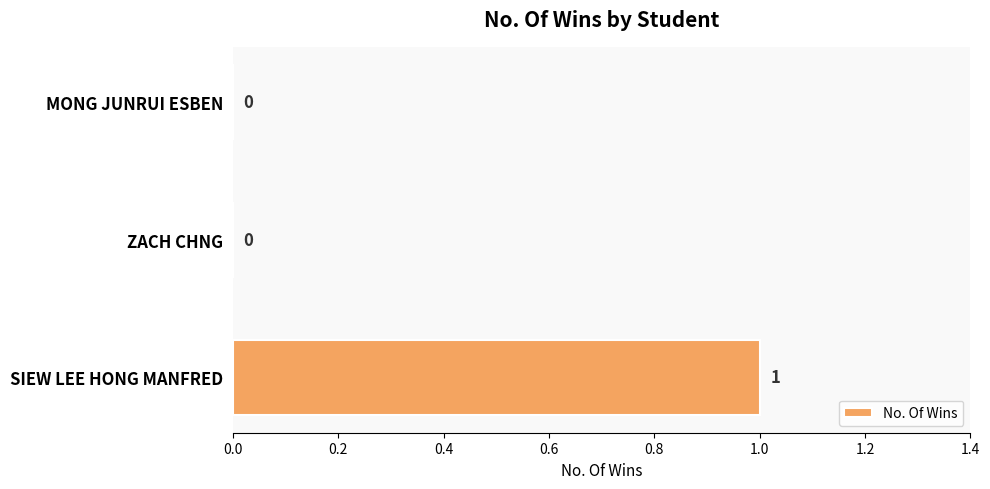

How many values are between 0 and 1?

3